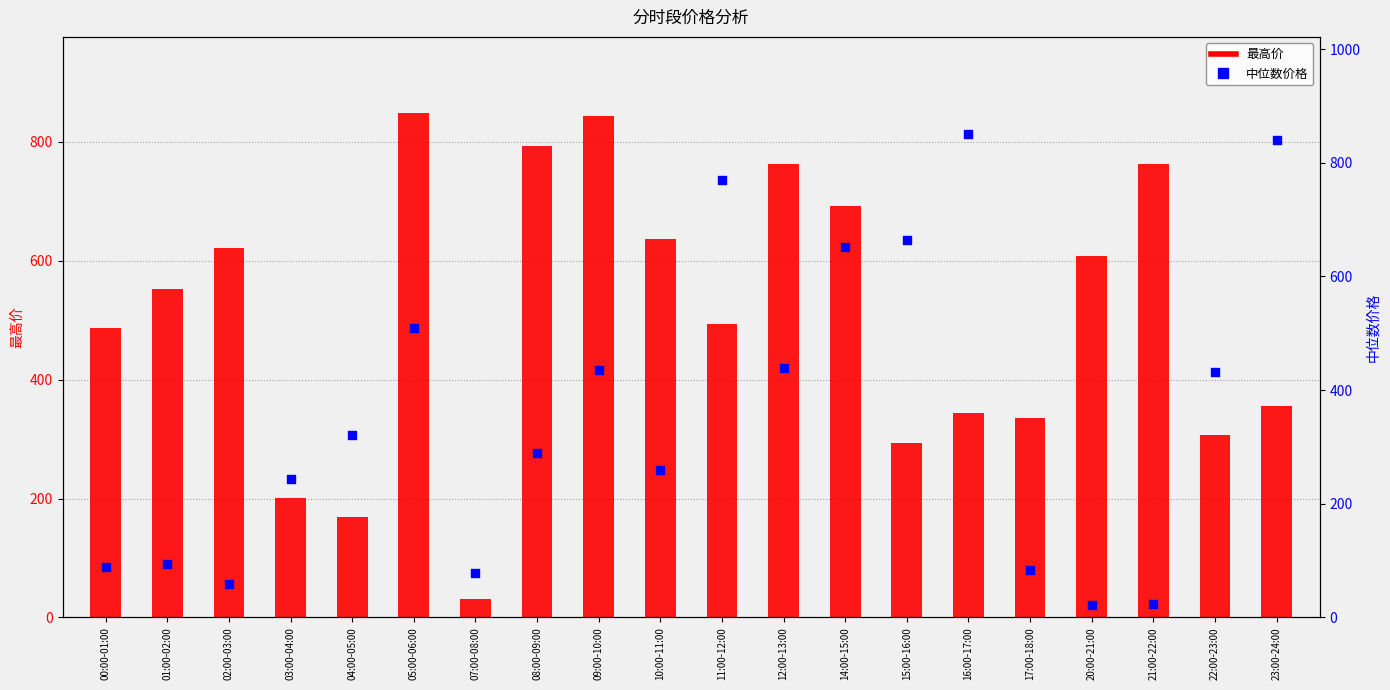

Which series contains the lowest Y value?

中位数价格